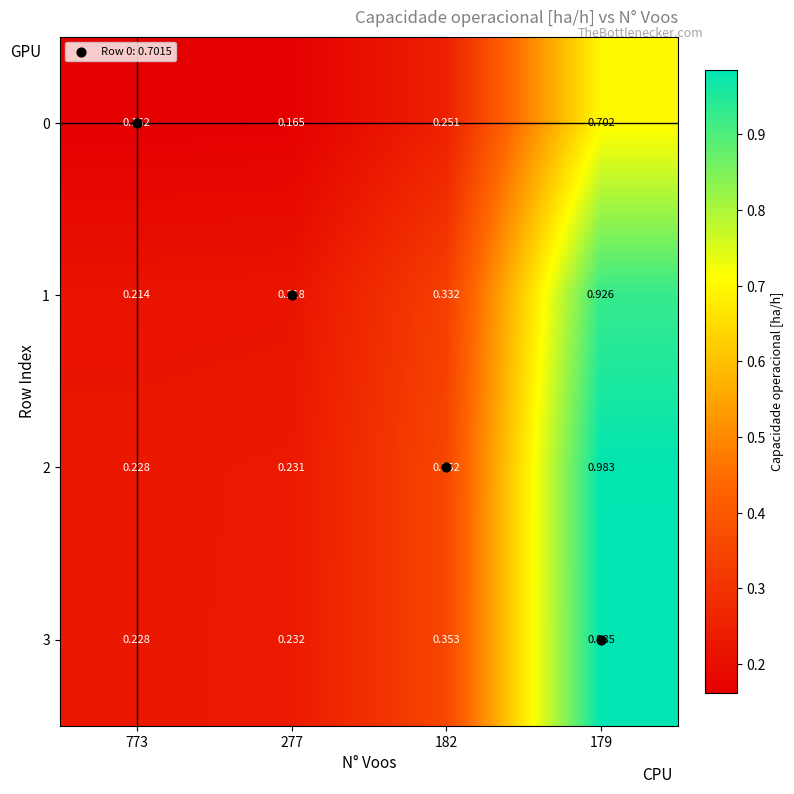

Is the value of 0 at 773 greater than the value of 1 at 182?

No